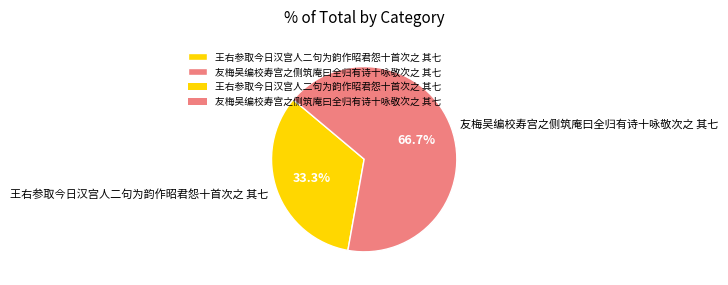

How many slices are in this pie chart?

2